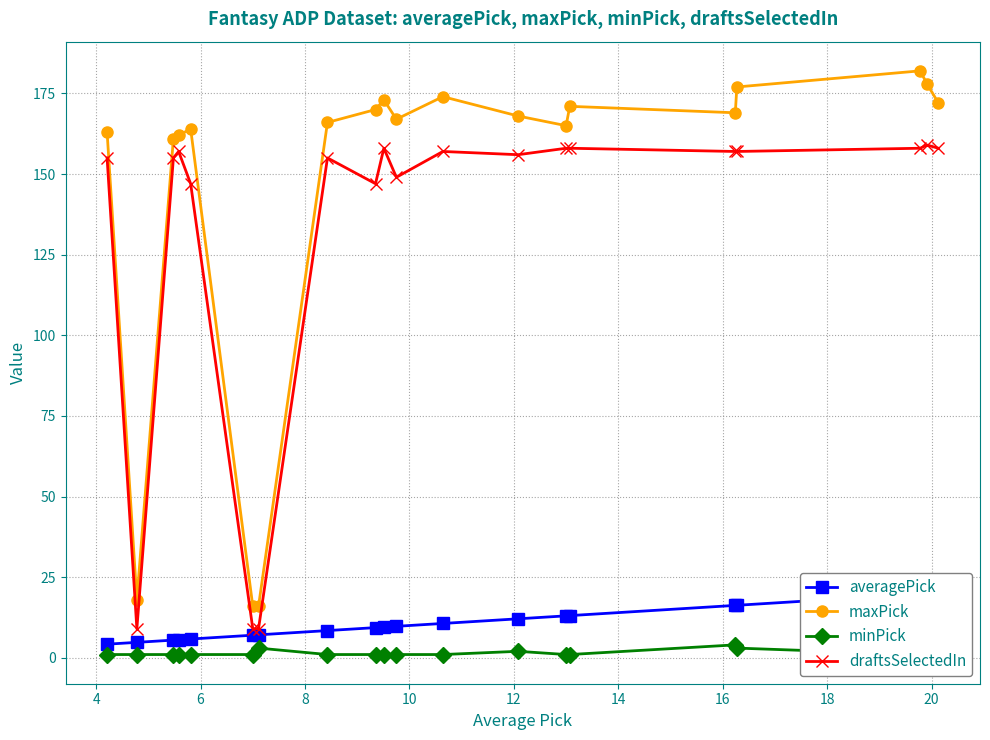

How many lines are shown in the chart?

4